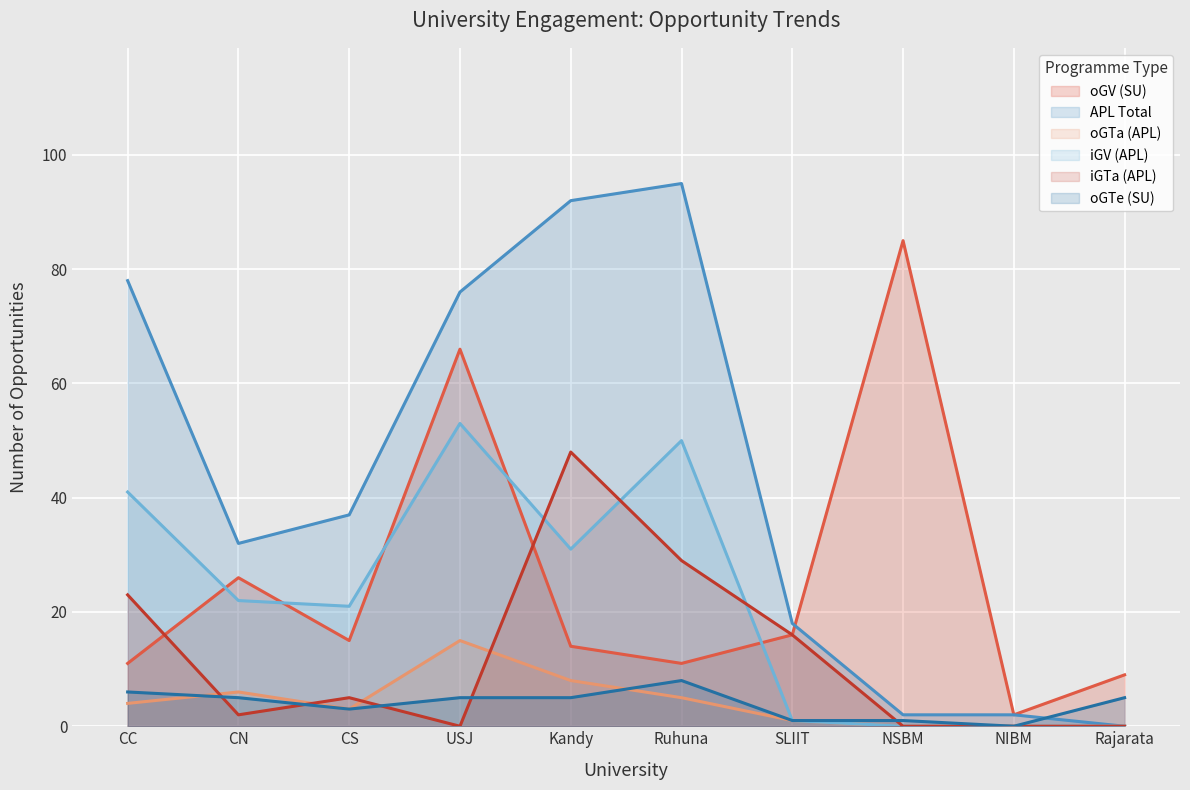

What is the difference between the highest and lowest values at NSBM?

85